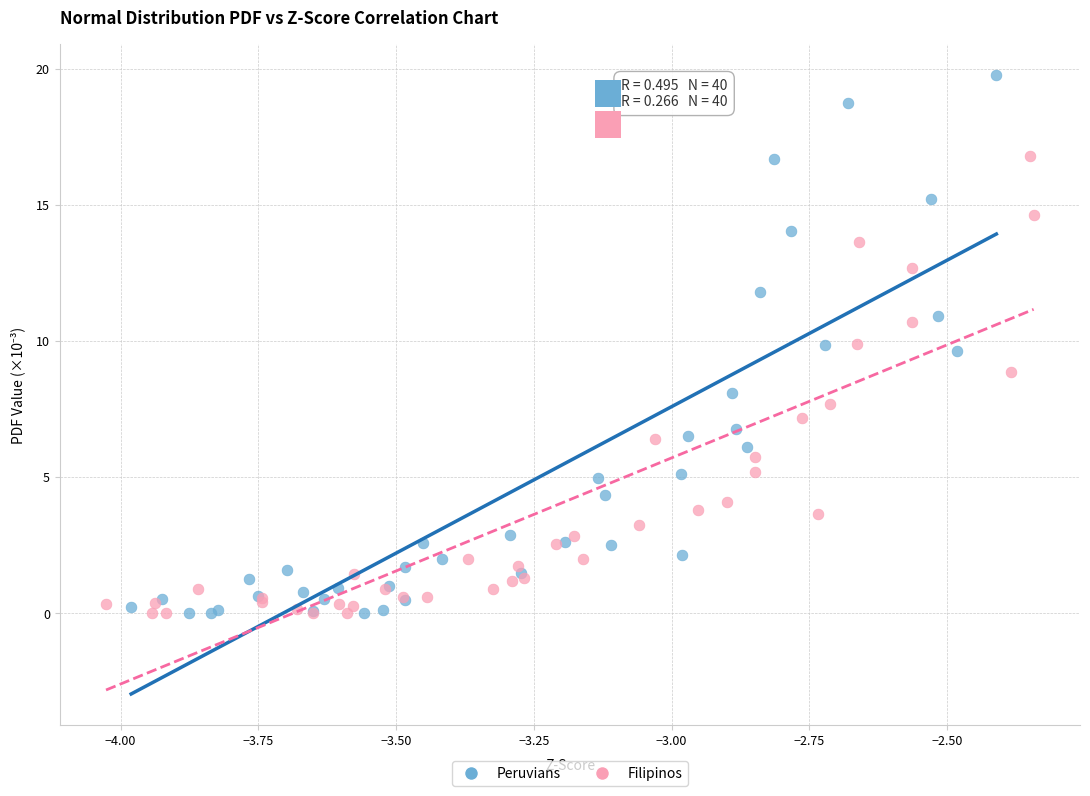

Which series contains the highest Y value?

Peruvians